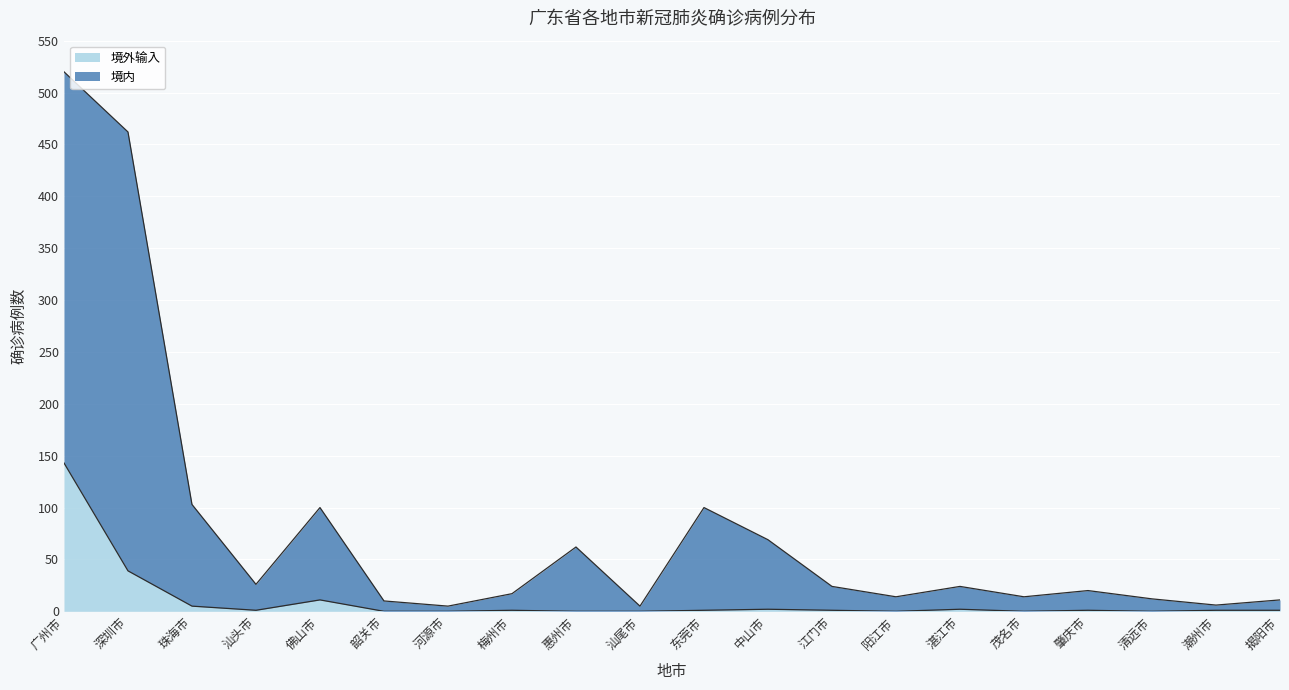

At how many categories does at least one series exceed 190?

2